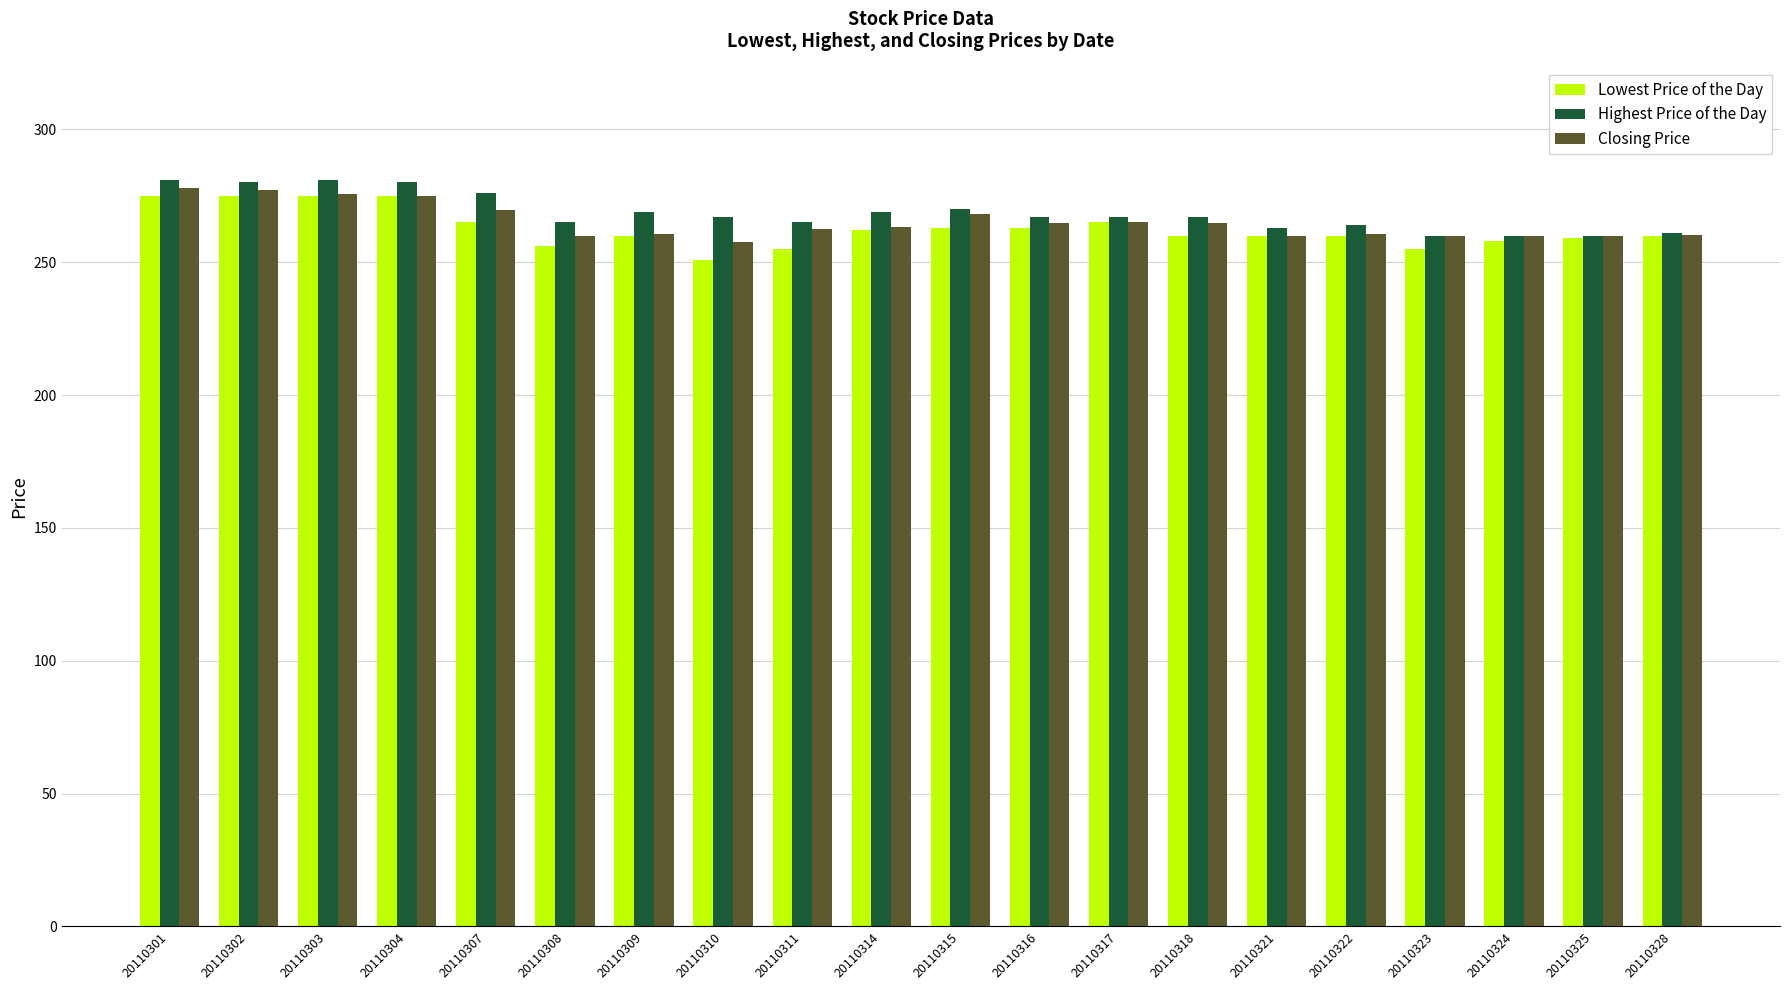

What is the minimum value for Closing Price?

257.8